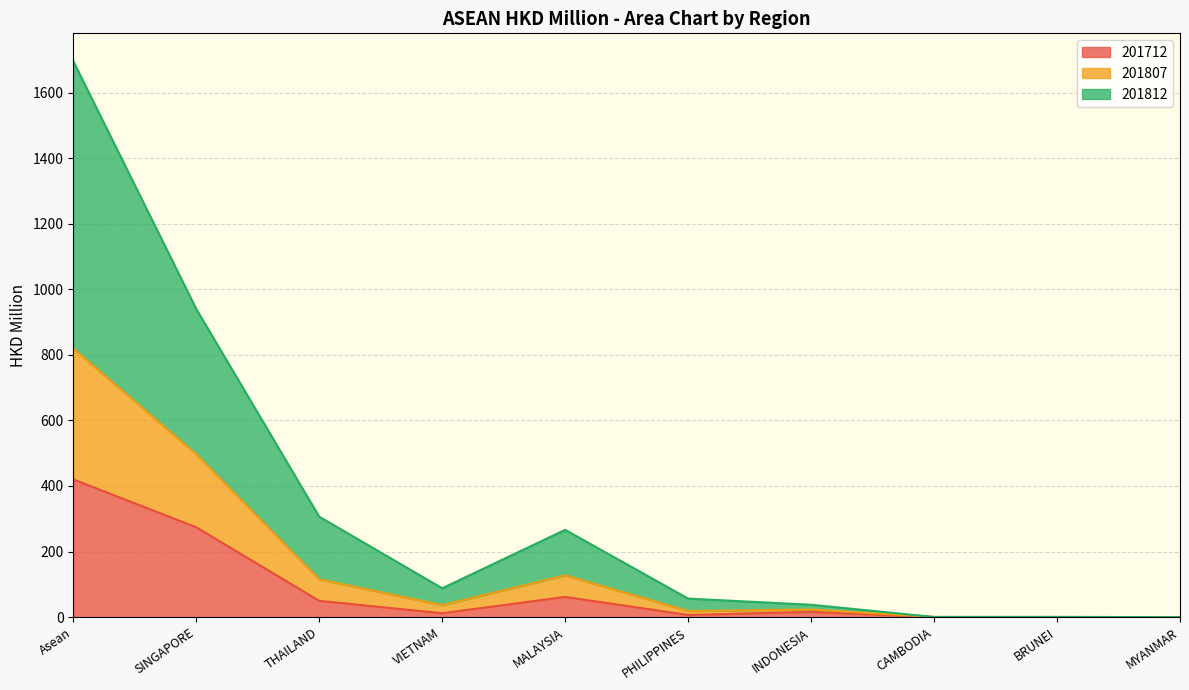

At which category is the sum across all series the highest?

Asean